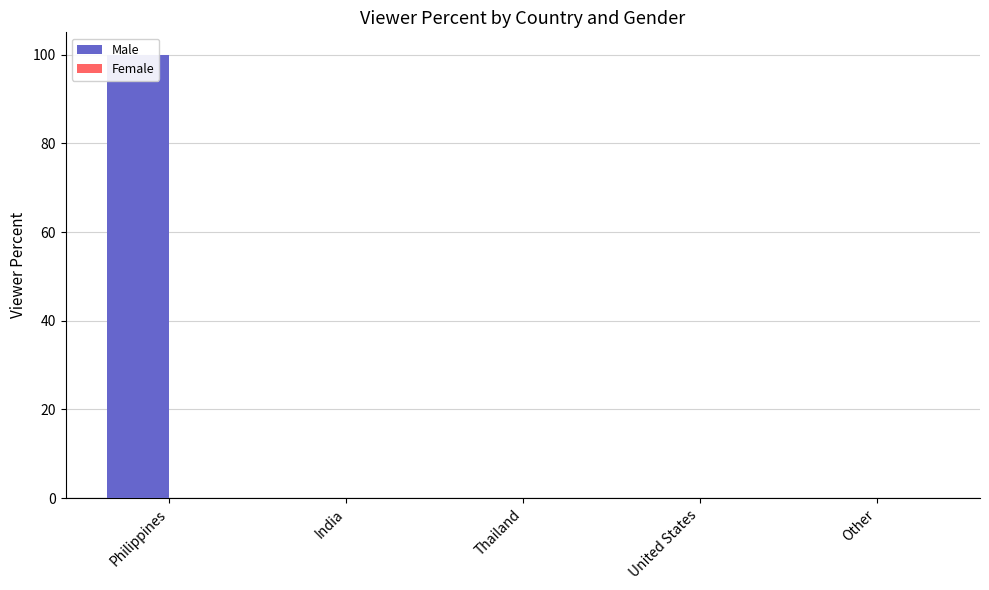

What are all the series names shown in the legend?

Male, Female